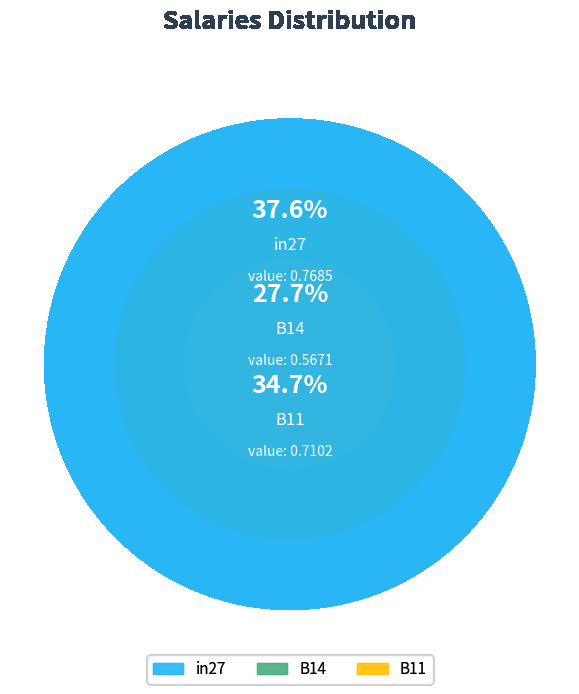

Do B11 and in27 together represent more than half of the pie?

Yes